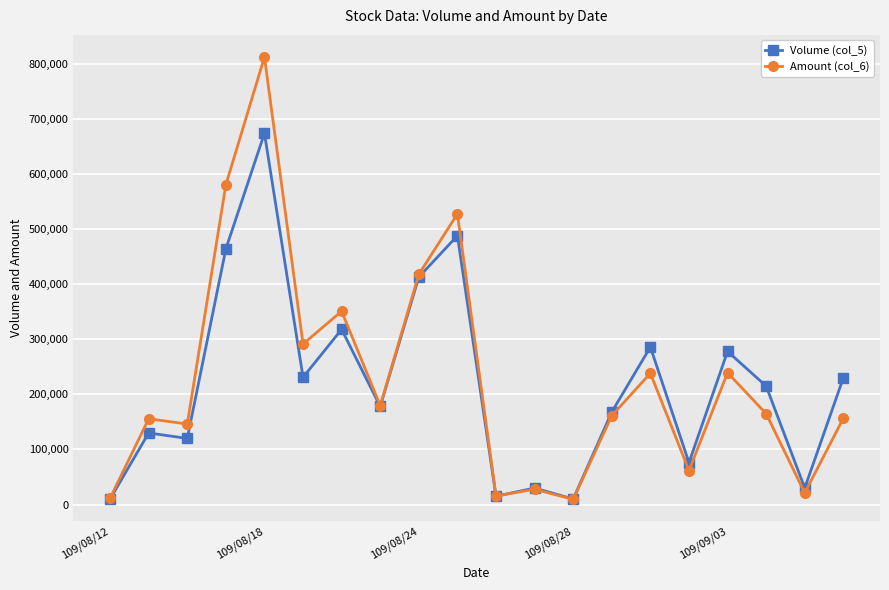

True or false: Volume (col_5) and Amount (col_6) cross at least once.

True